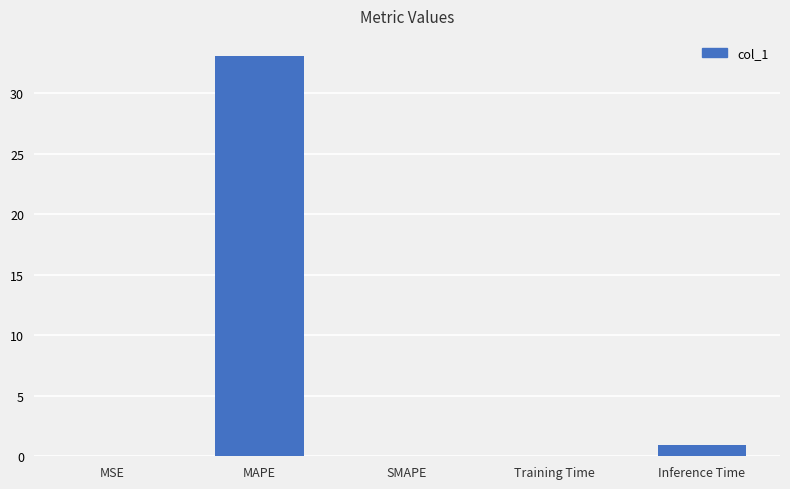

The value at MAPE is 33.1. True or false?

True